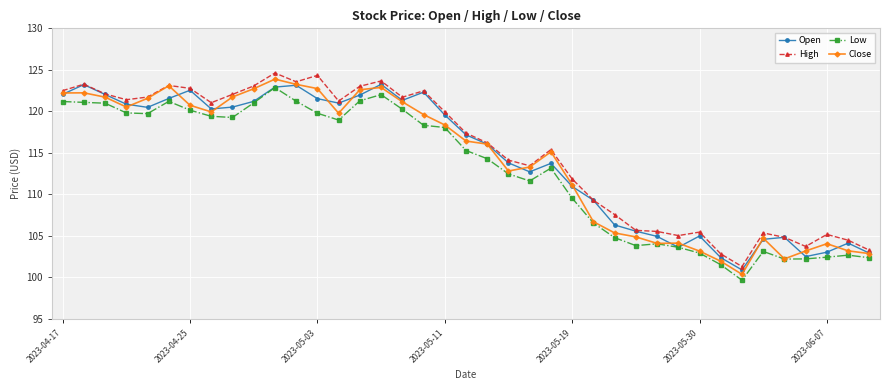

True or false: High and Low cross at least once.

False